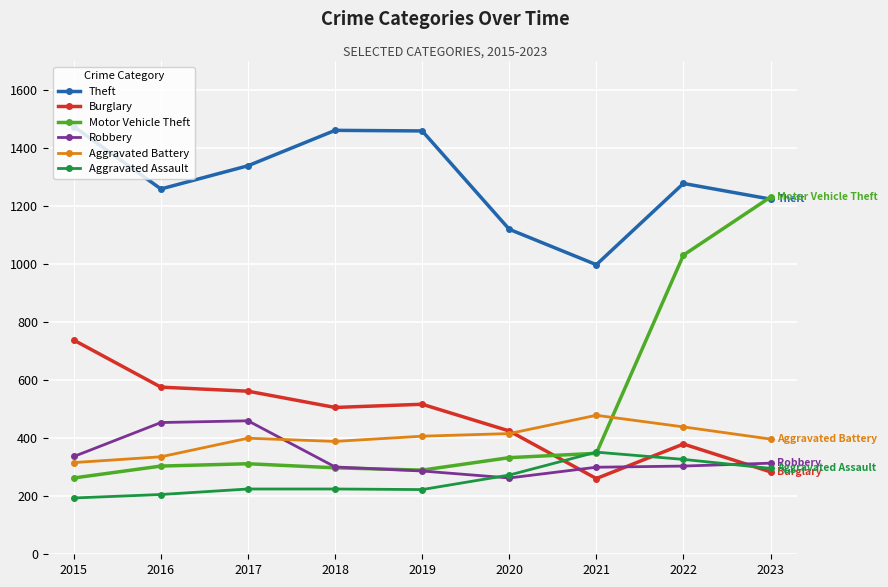

In Burglary, how many points are higher than both neighbors (excluding endpoints)?

2